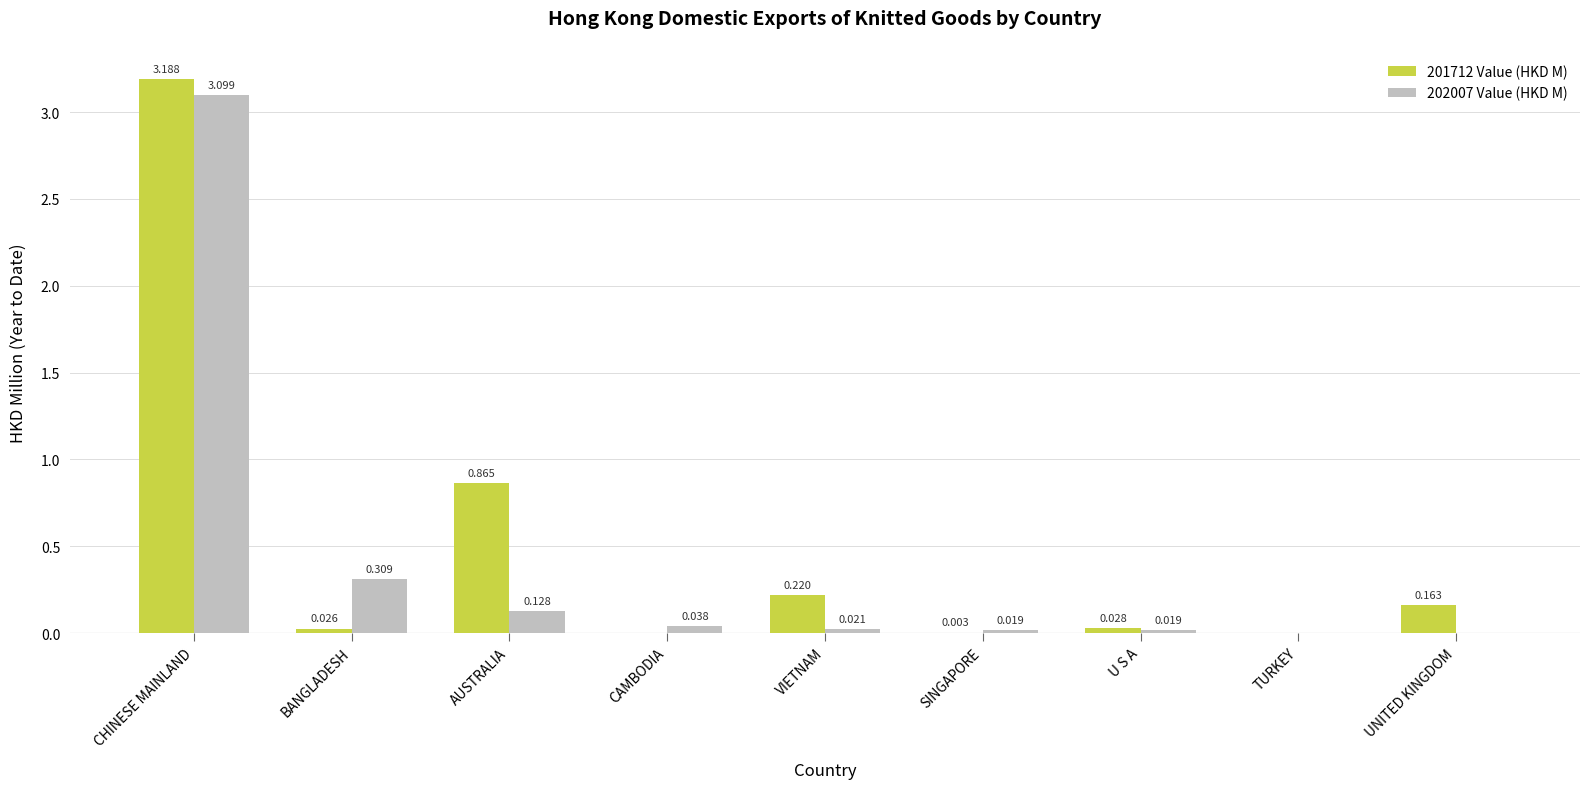

At which category is the sum across all series the highest?

CHINESE MAINLAND